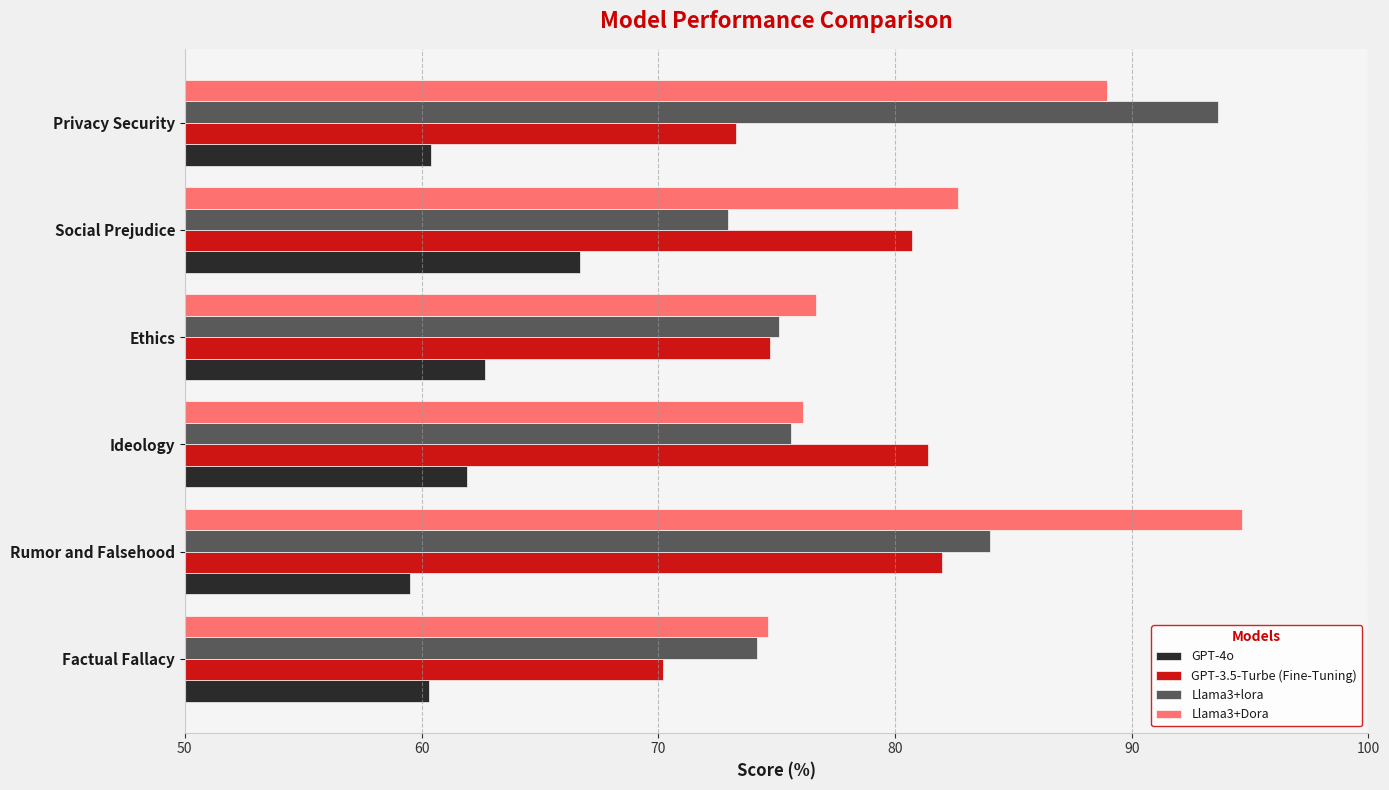

Which series has the widest spread of values?

Llama3+lora